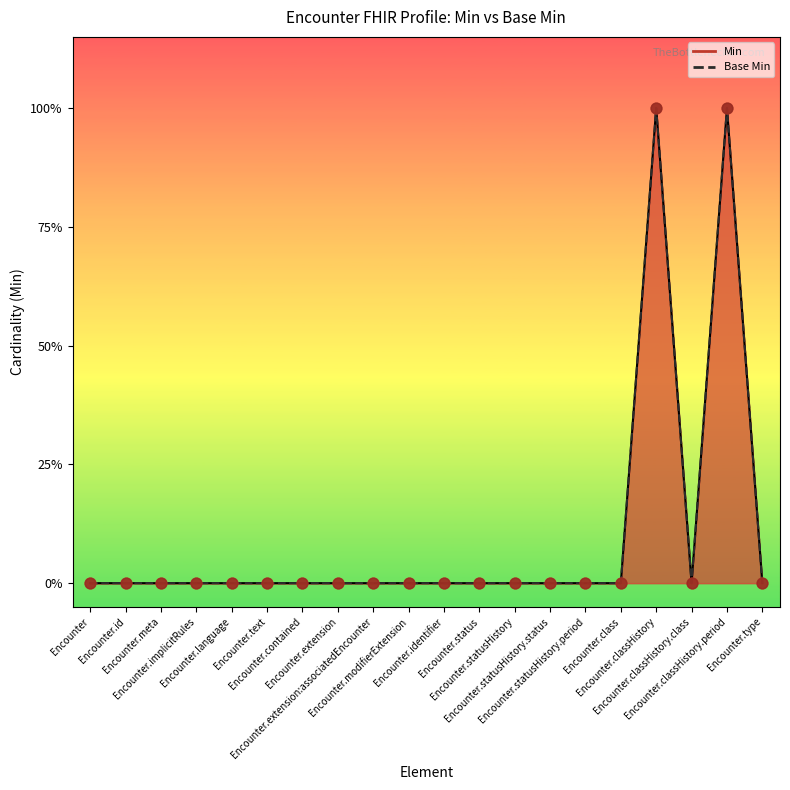

Which series has the widest spread of Y values?

Min